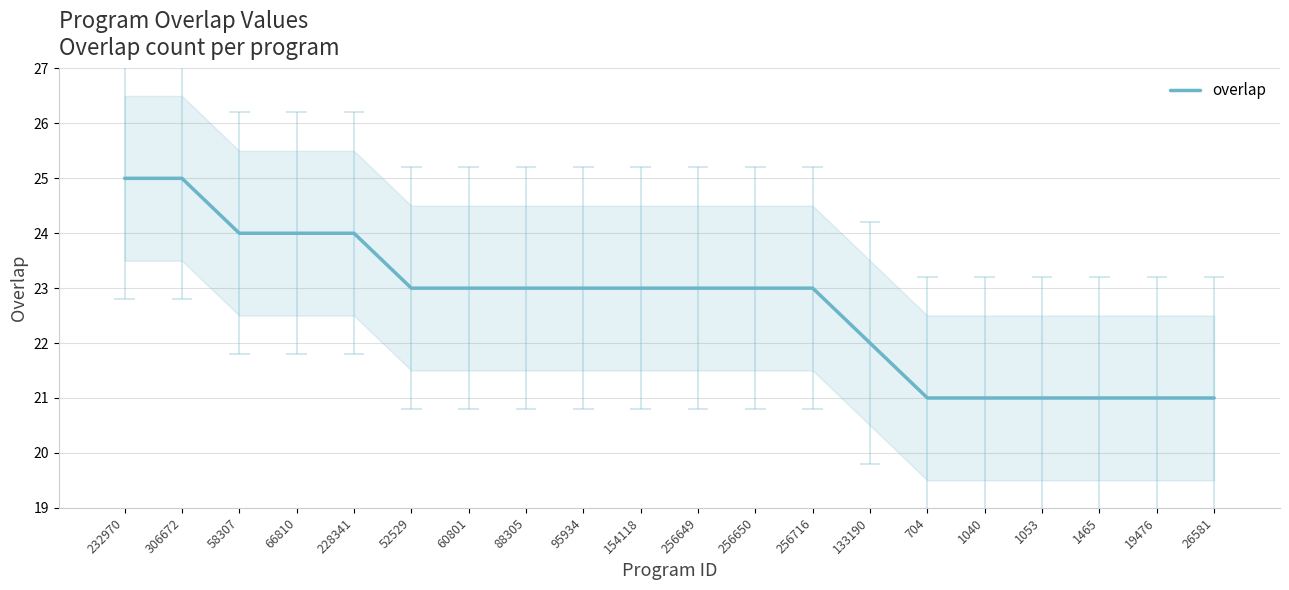

What is the minimum value shown in the chart?

21